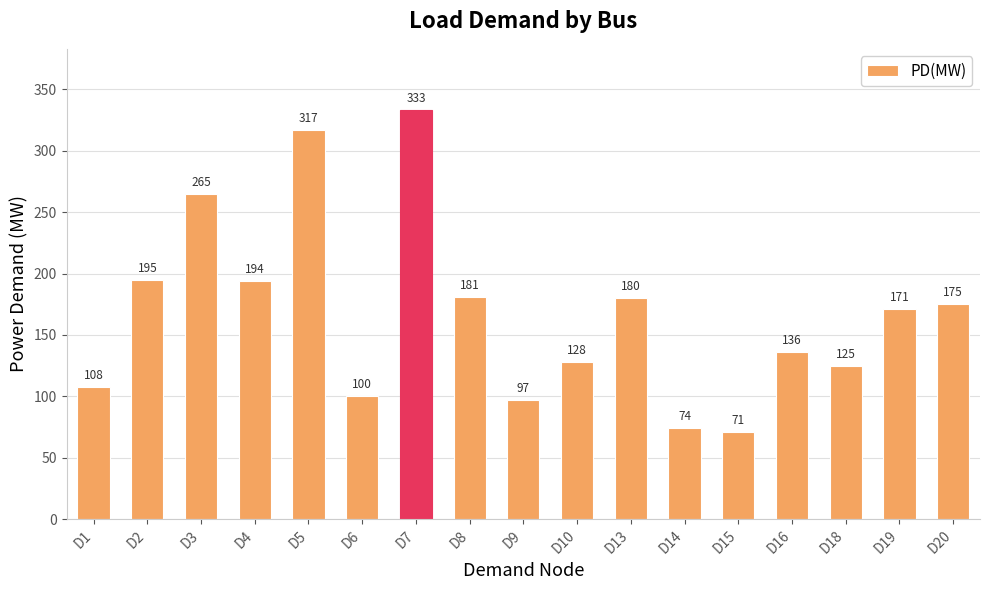

What is the value of the 17th bar from the left?

175